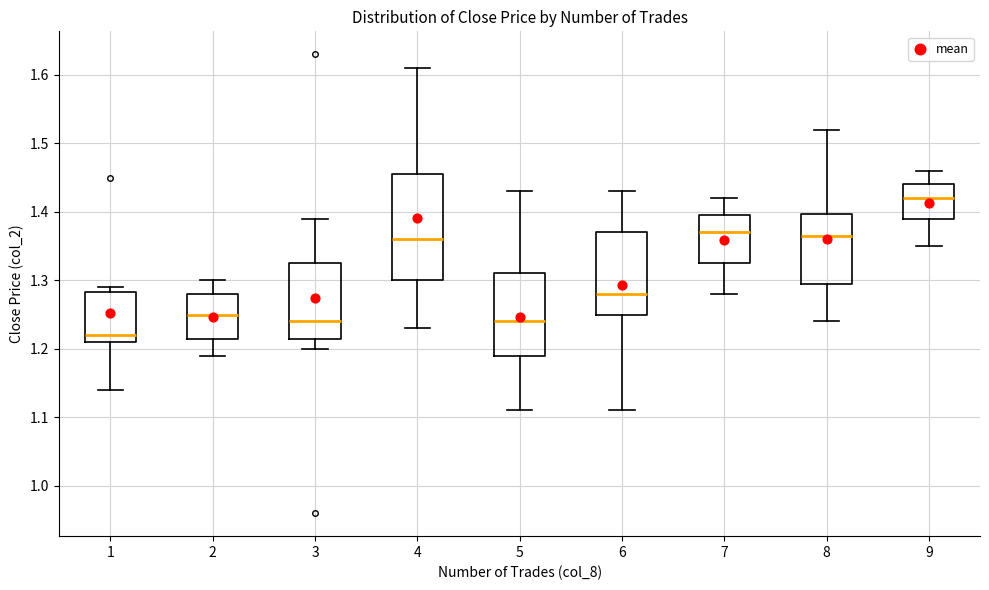

Comparing the boxes themselves (not the whiskers), which one is the tallest?

4